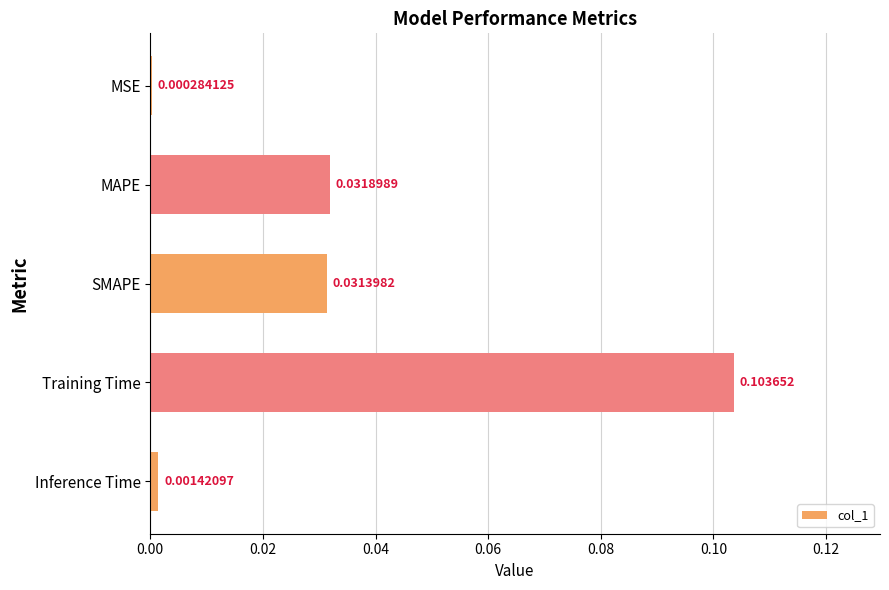

Which category has the highest value across all series?

Training Time